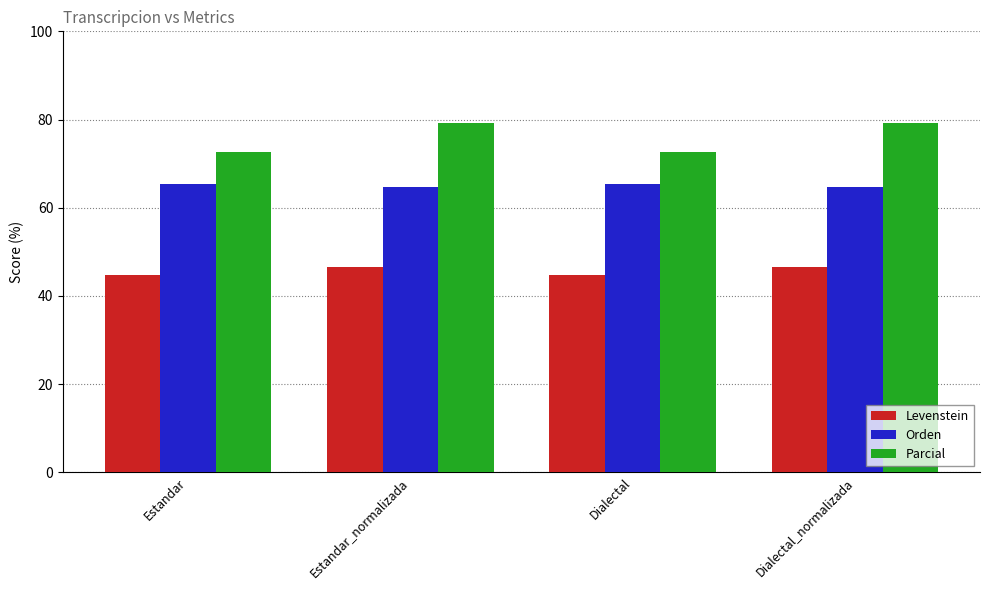

True or false: Orden has a value of 65.5 at Estandar.

True